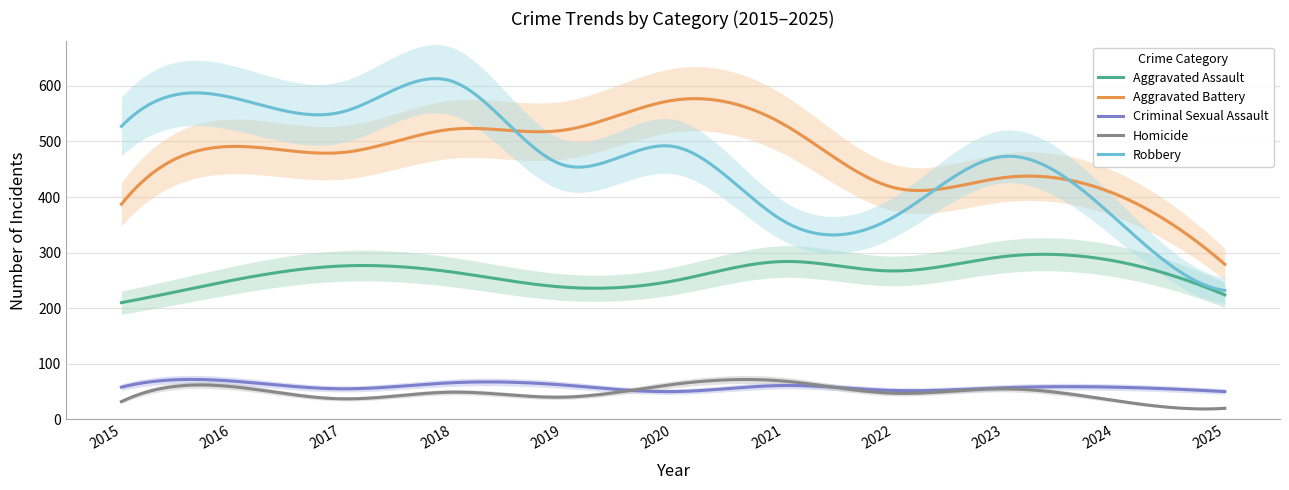

Where is the first local minimum for Robbery?

2017